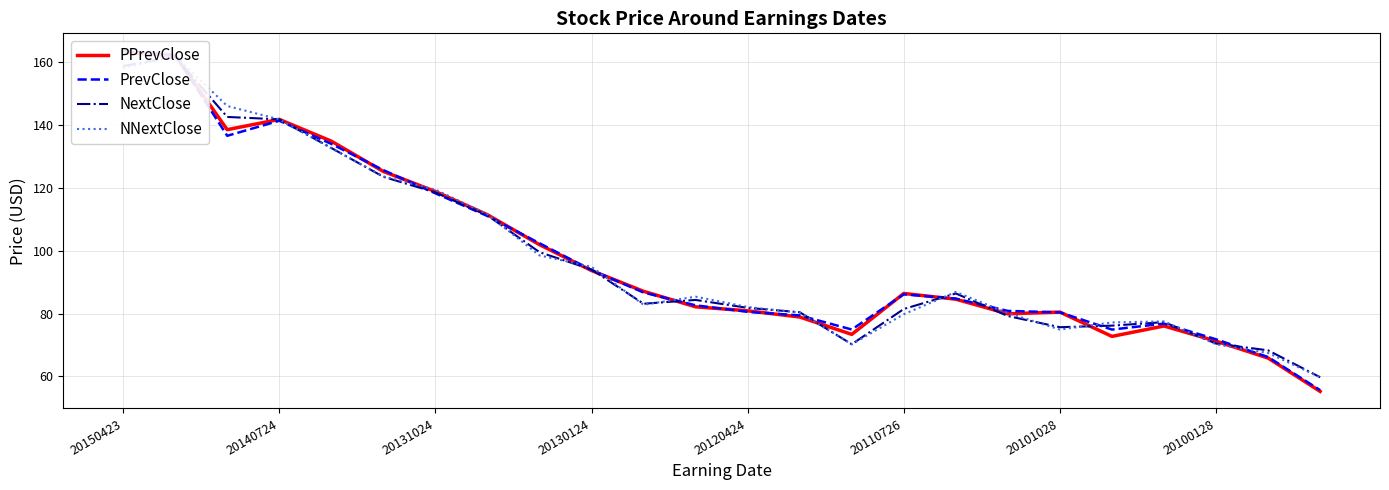

After their last crossing, which series has the higher values: NextClose or PPrevClose?

NextClose